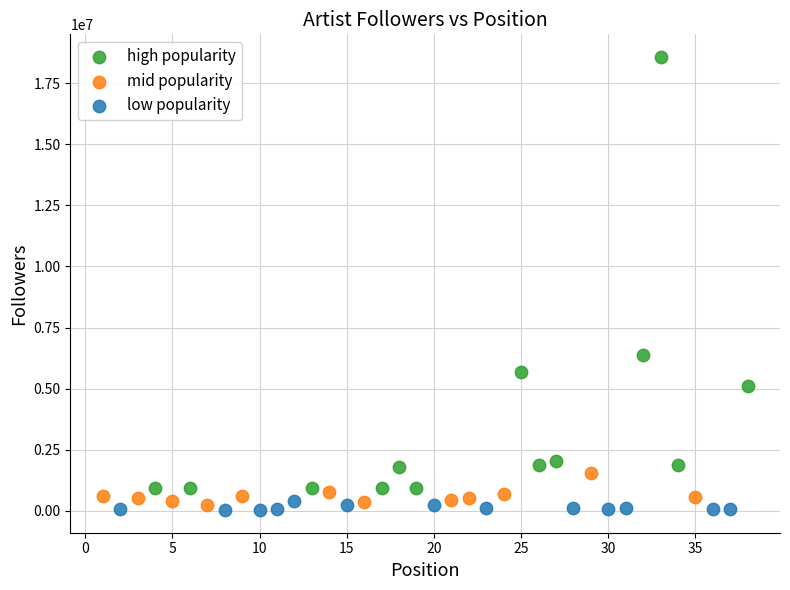

Which series has the largest Y range (max minus min)?

high popularity